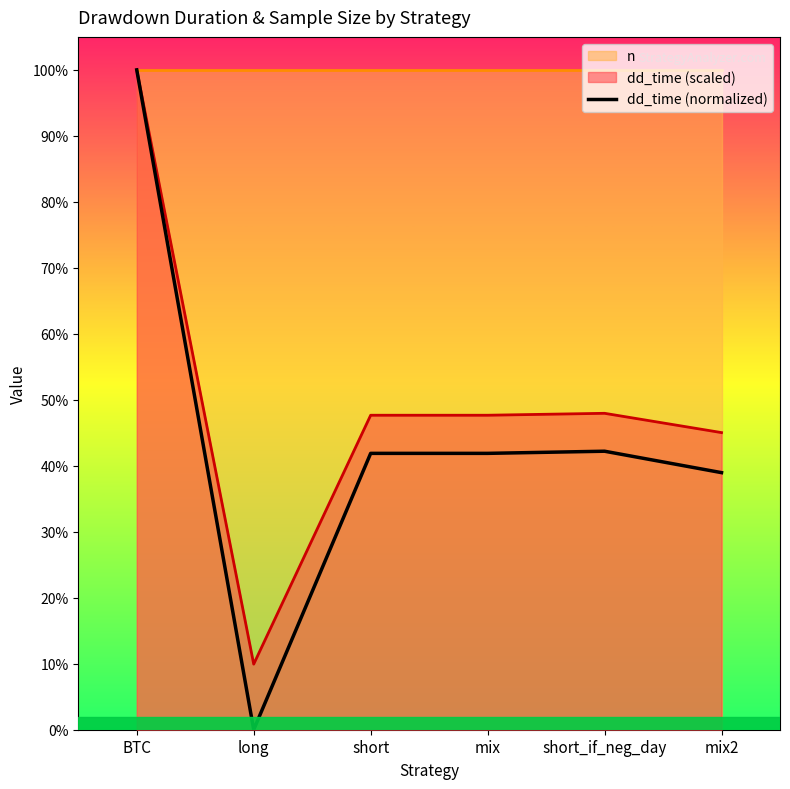

List the labels in order of value, largest first.

BTC, short_if_neg_day, short, mix, mix2, long